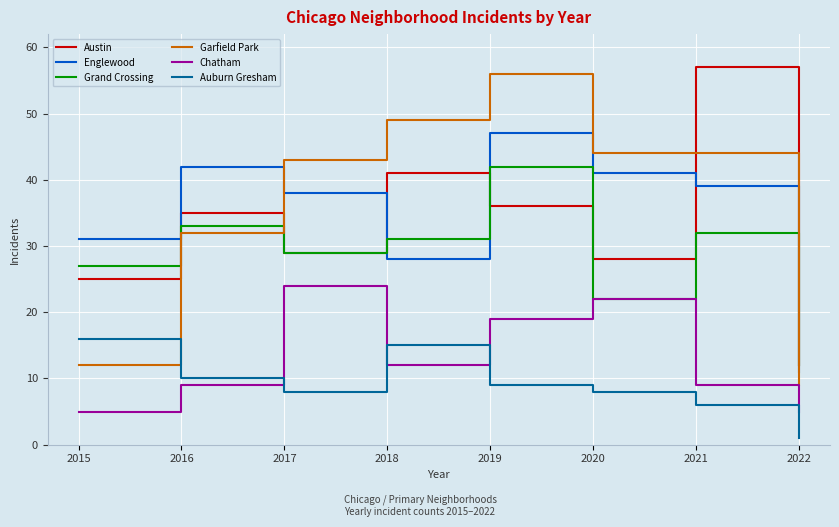

List the series in order of their peak value, highest first.

Austin, Garfield Park, Englewood, Grand Crossing, Chatham, Auburn Gresham